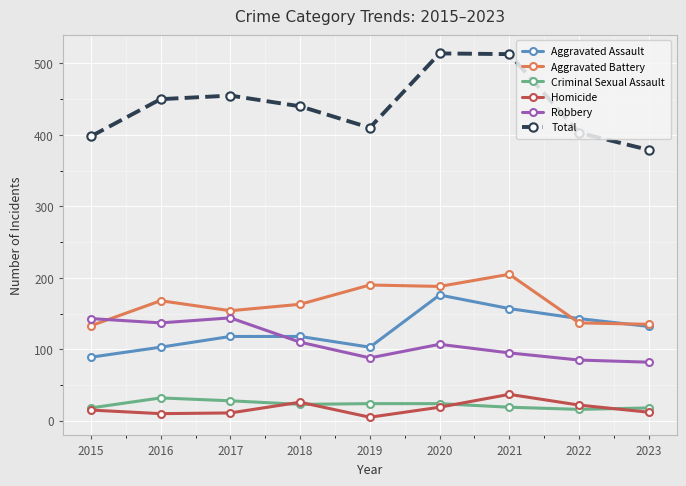

At which category does Homicide reach its first local peak?

2018